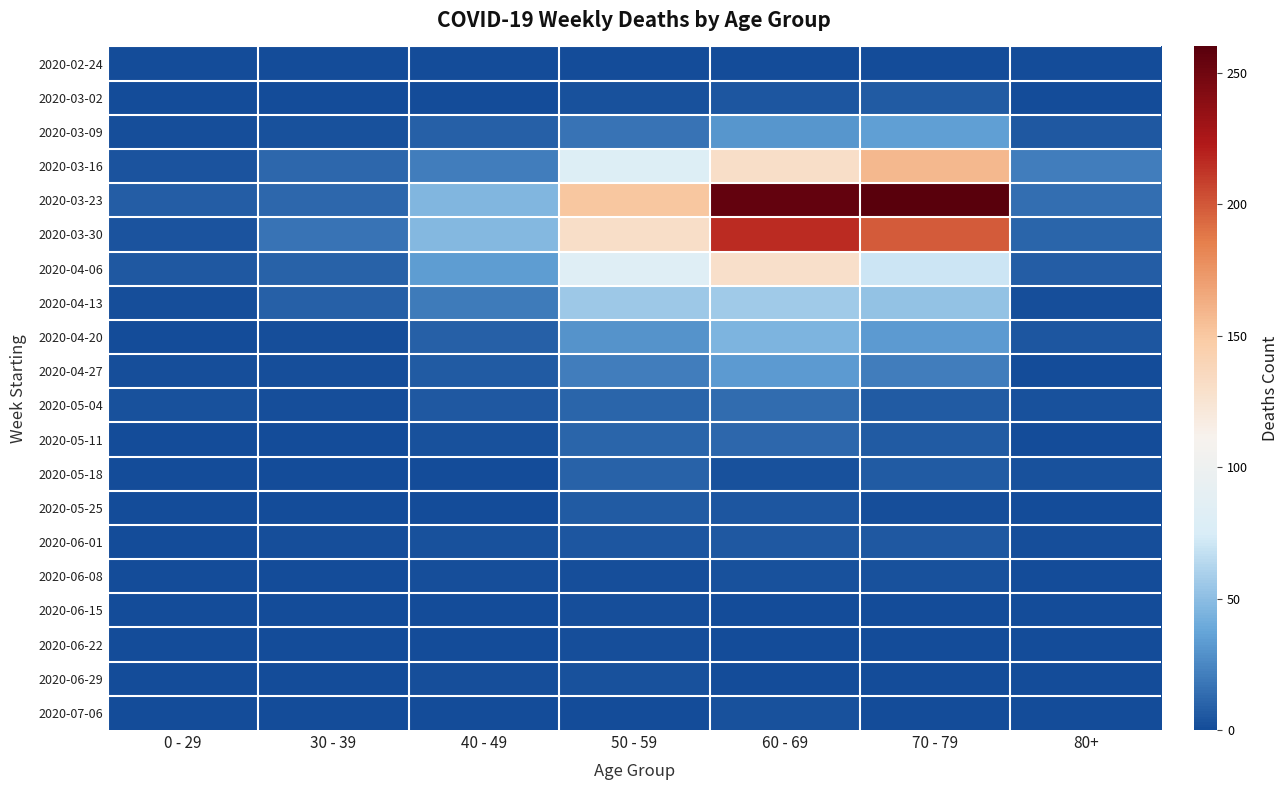

At which category is the sum across all series the highest?

60 - 69